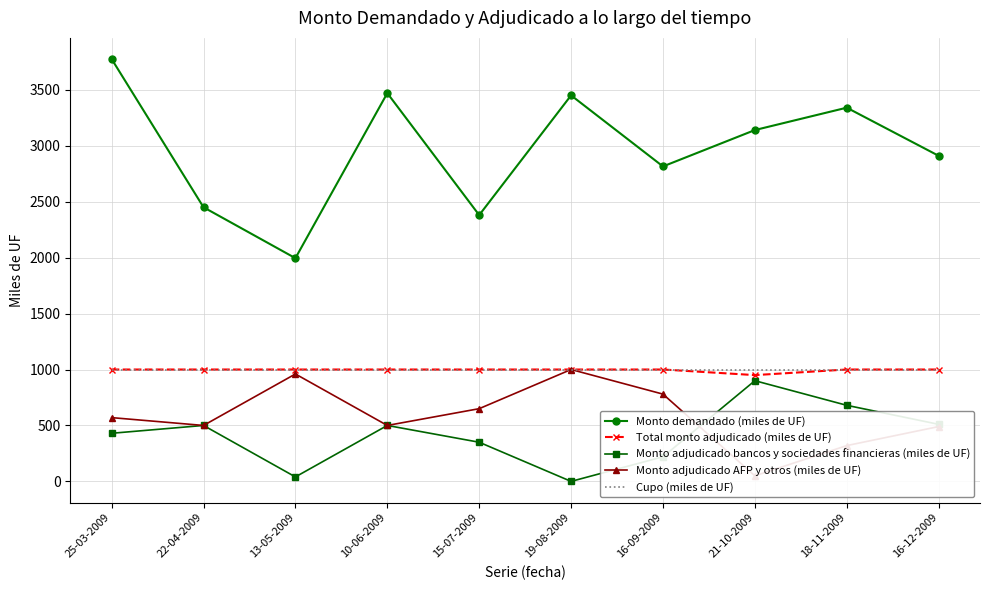

True or false: Monto demandado (miles de UF) and Monto adjudicado bancos y sociedades financieras (miles de UF) cross at least once.

False